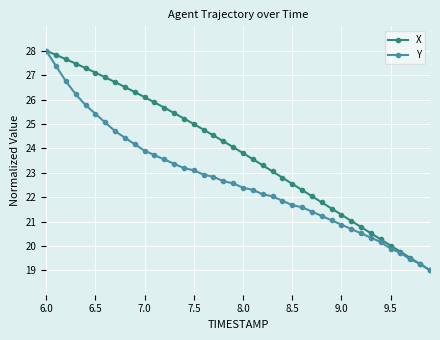

List the series in order of their overall mean, highest first.

X, Y